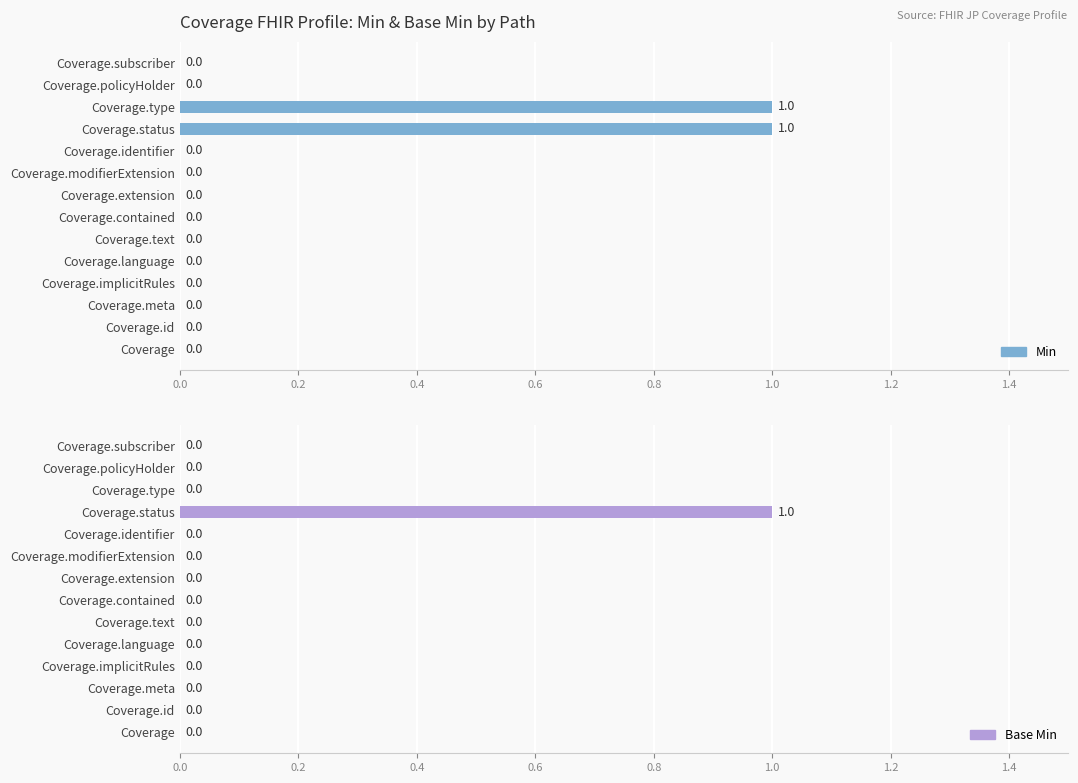

Between Coverage.status and Coverage.text, which is larger?

Coverage.status